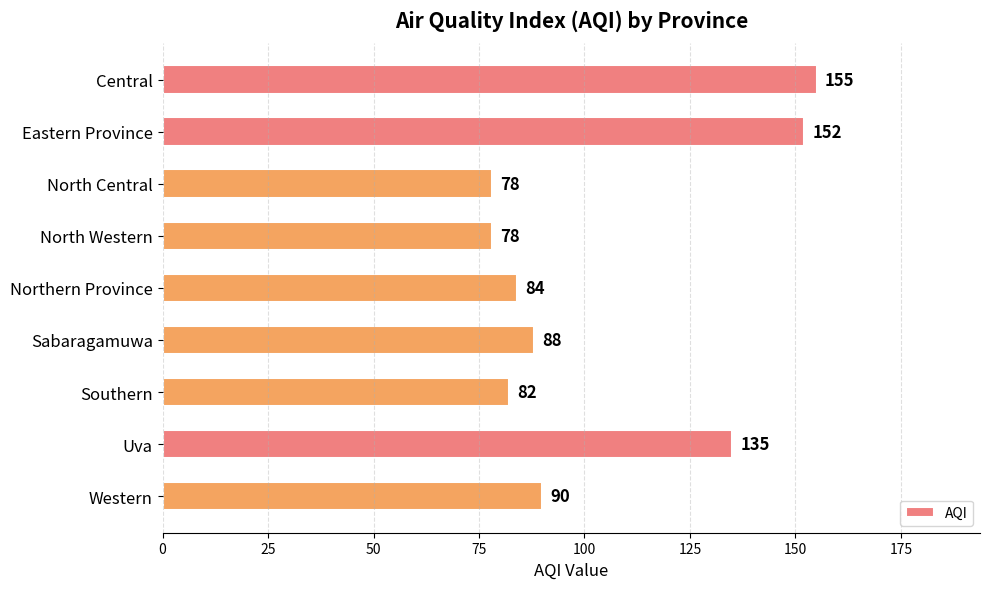

The value at Uva is 61. True or false?

False